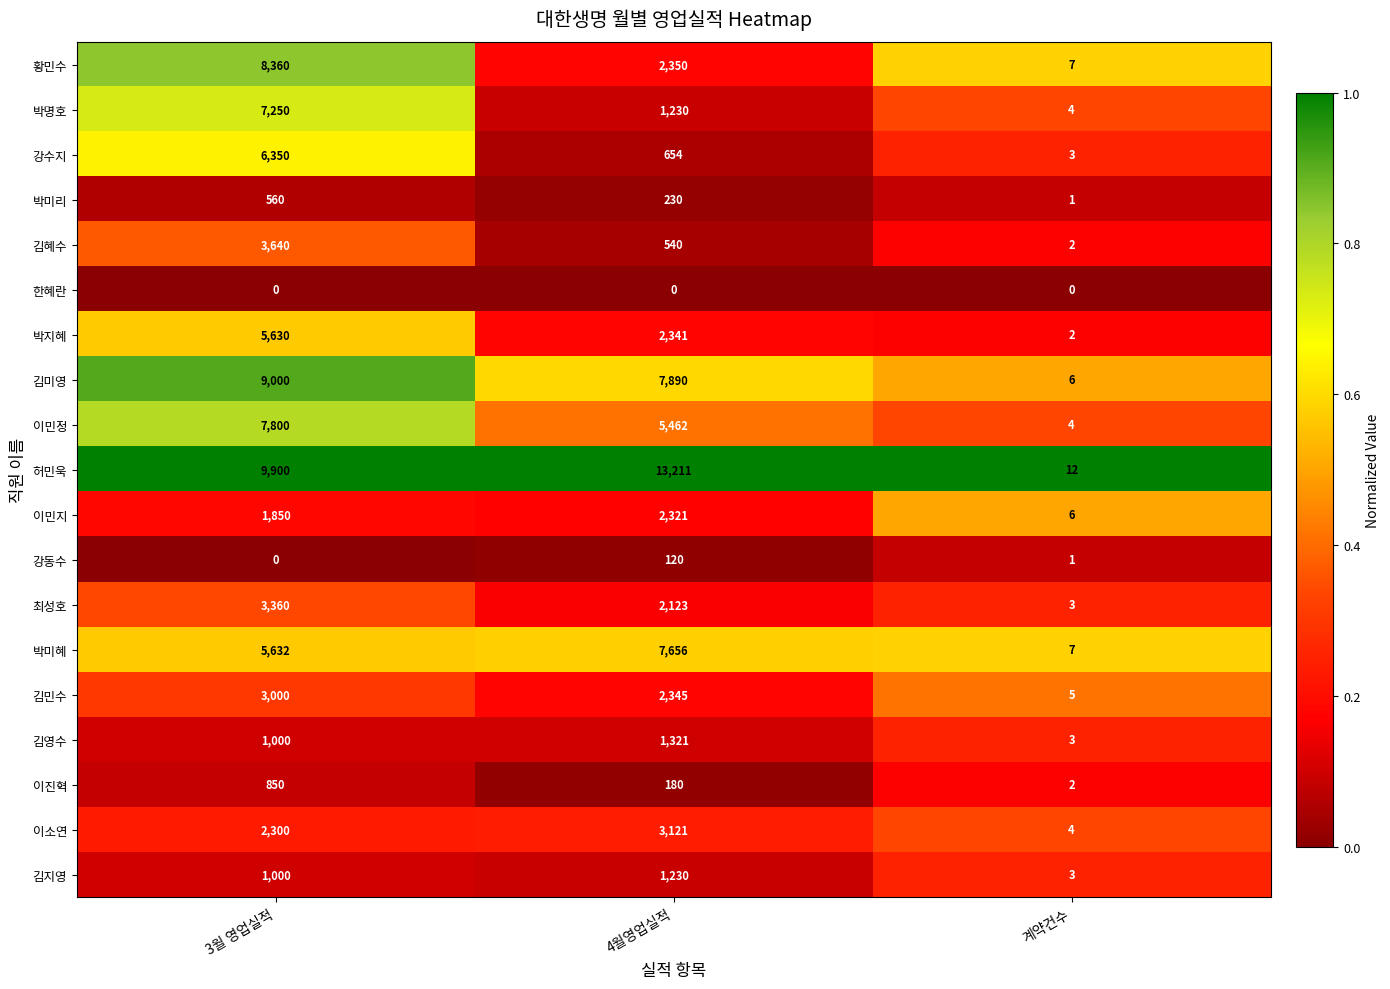

What is the total value across all series at 4월영업실적?

54325